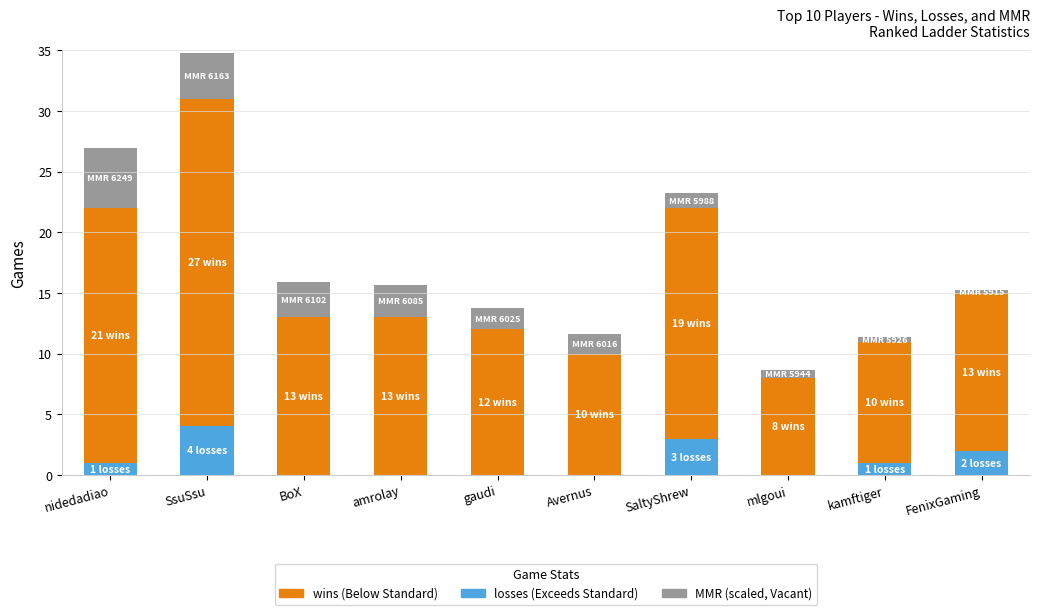

How many series are shown in this chart?

3